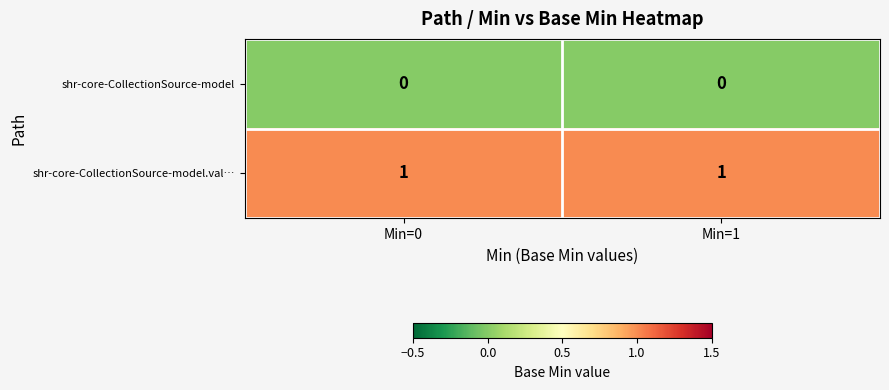

What is the difference between the highest and lowest values at Min=0?

1